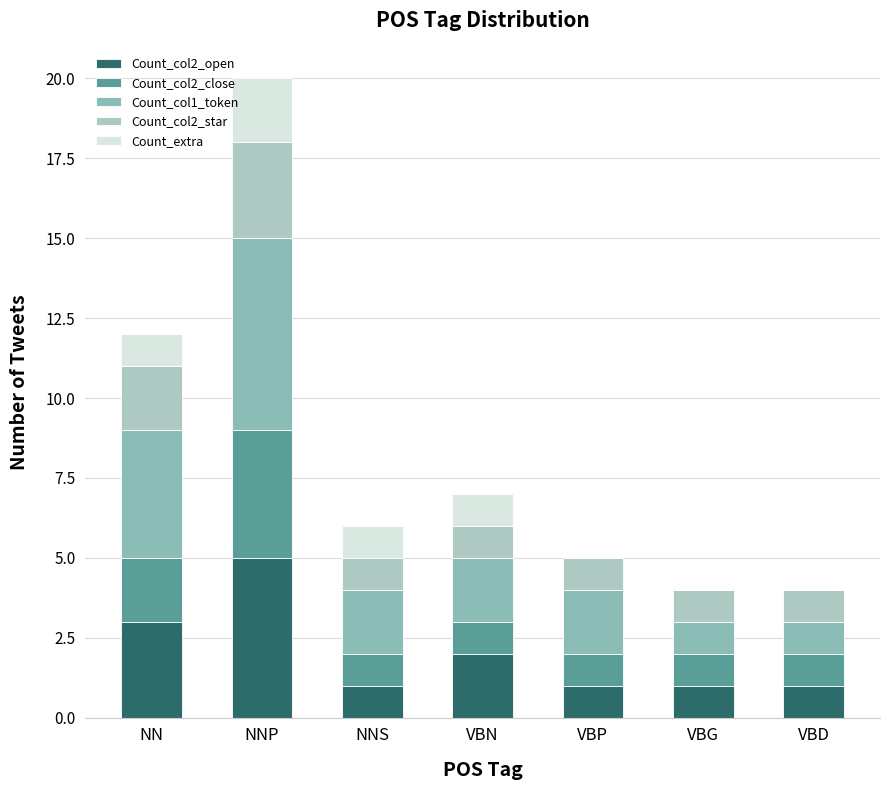

What value does the Count_col1_token series have at VBD?

1